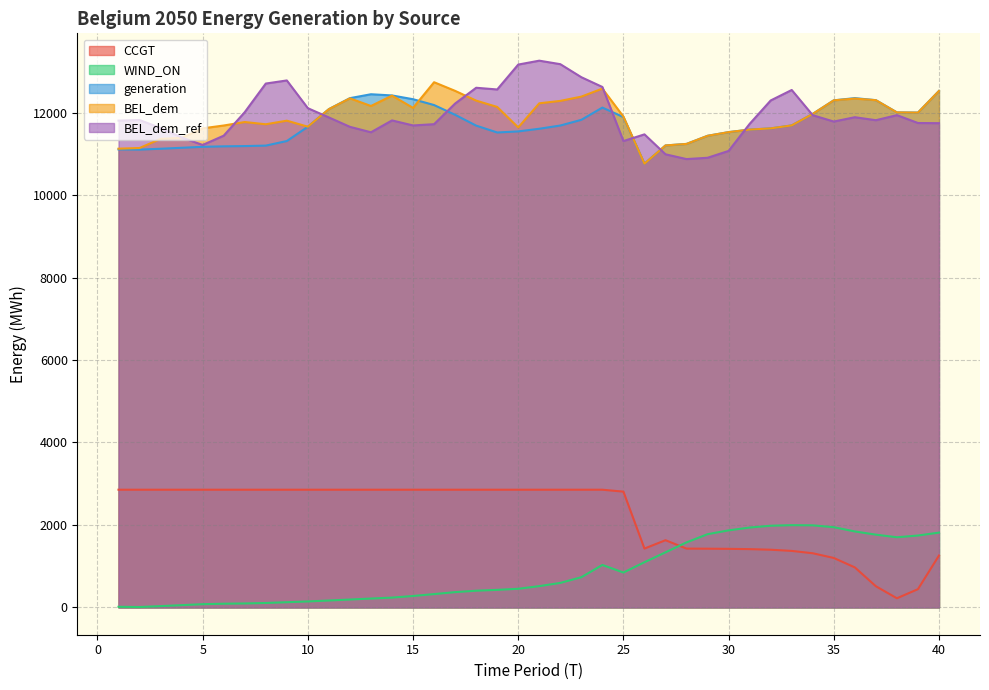

How many lines are shown in the chart?

5